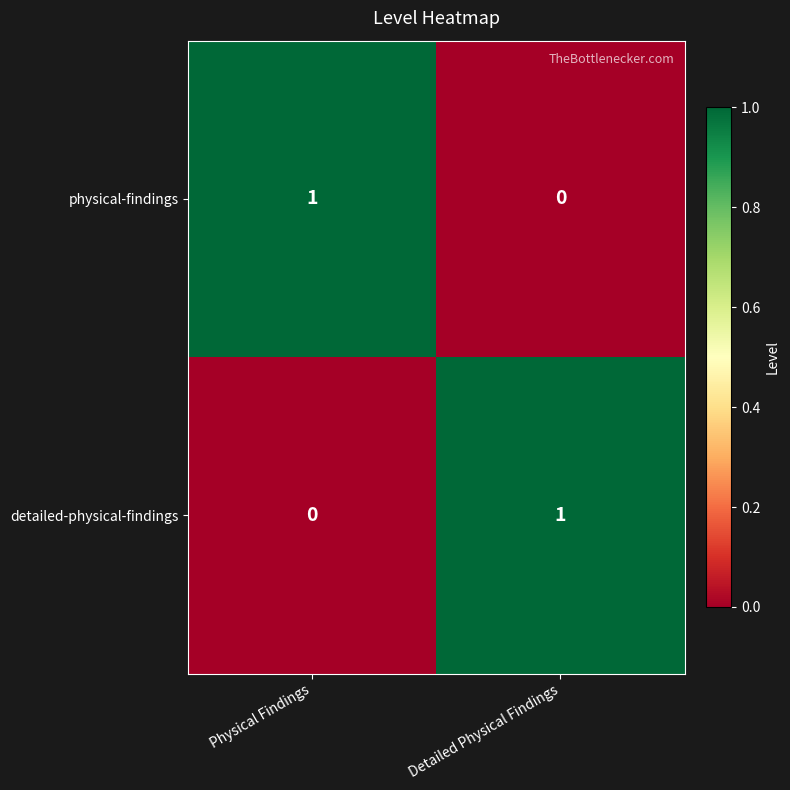

At which label does detailed-physical-findings reach its peak?

Detailed Physical Findings